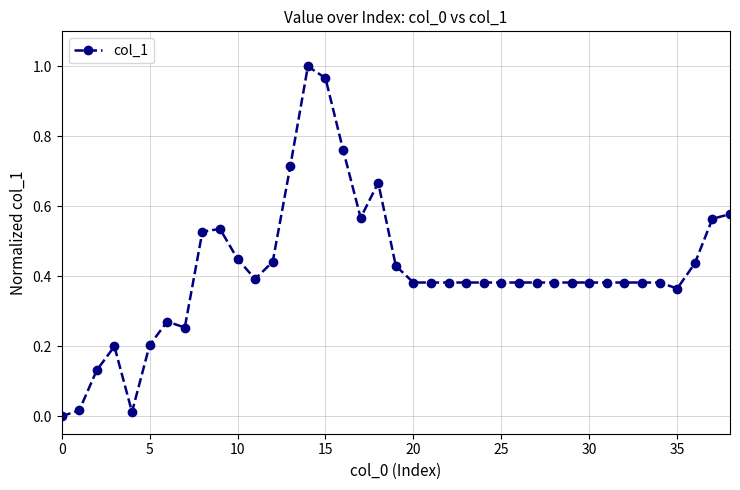

What is the sum of all values?

16.2